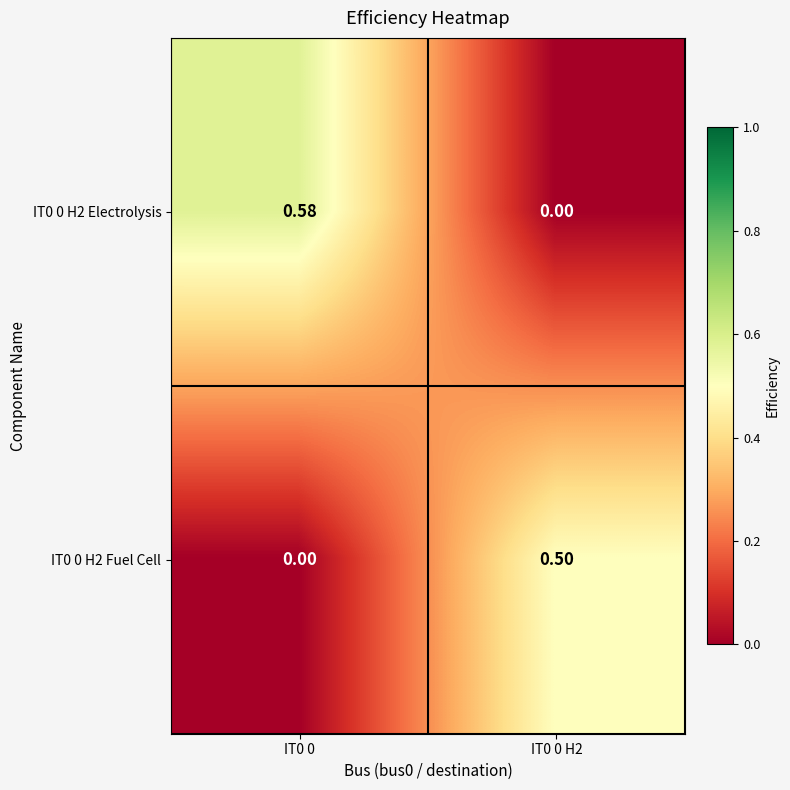

How many data points does each series have?

2